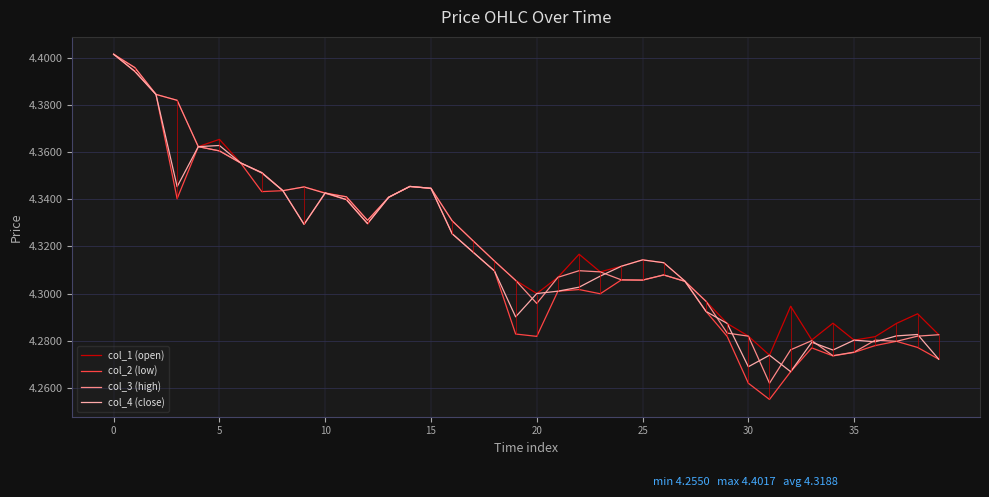

Between 16 and 34, which is larger?

16